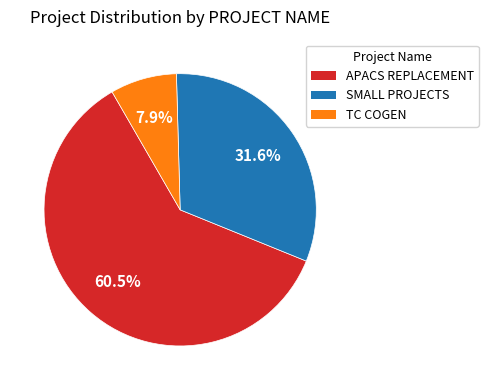

True or false: SMALL PROJECTS accounts for 32% of the total.

True